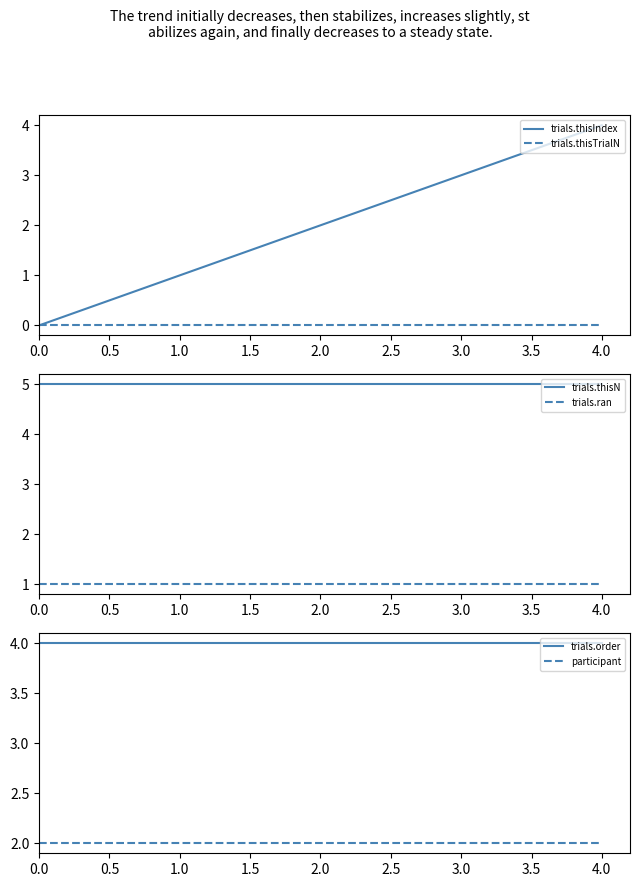

Read the trials.order value at 3.0.

4